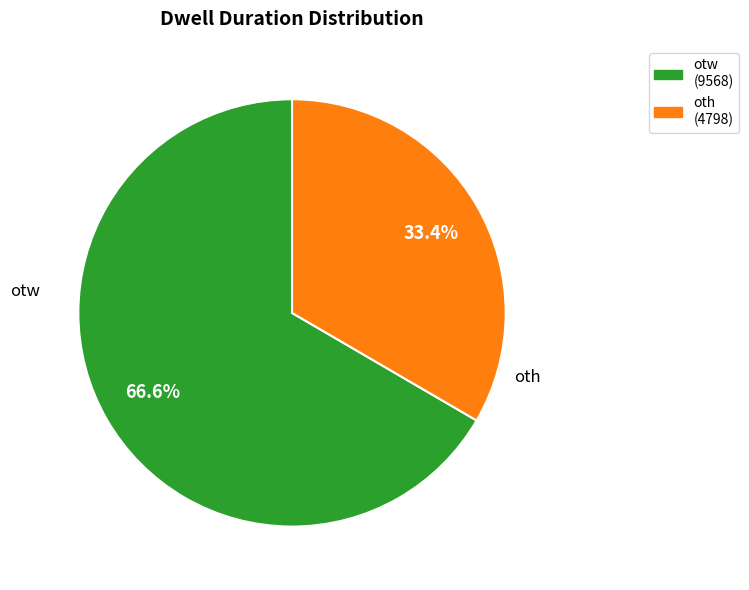

Is it true that oth is 85% of the pie?

False